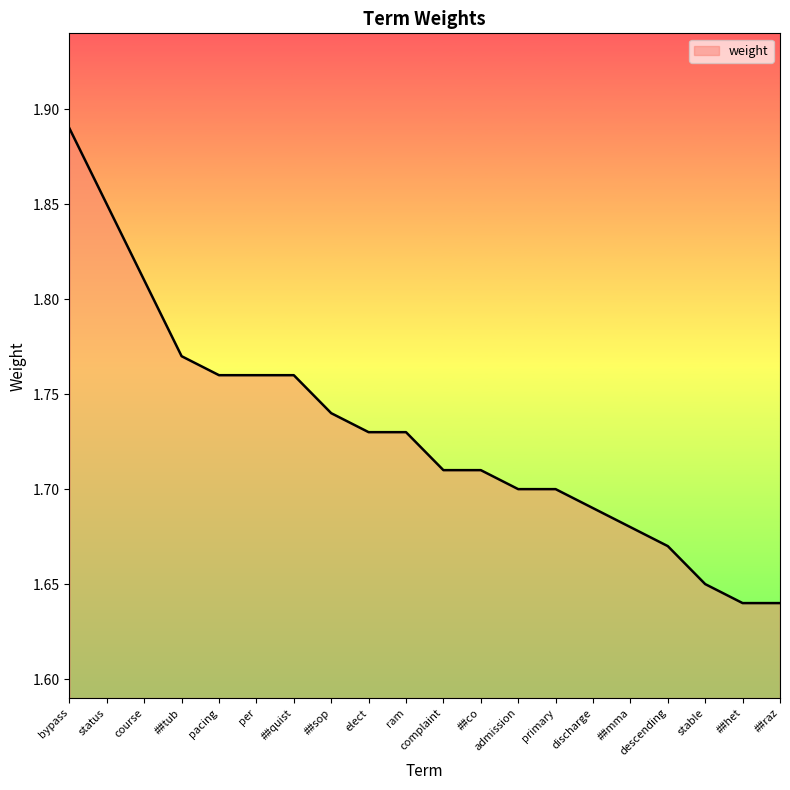

Which has a higher value, admission or status?

status